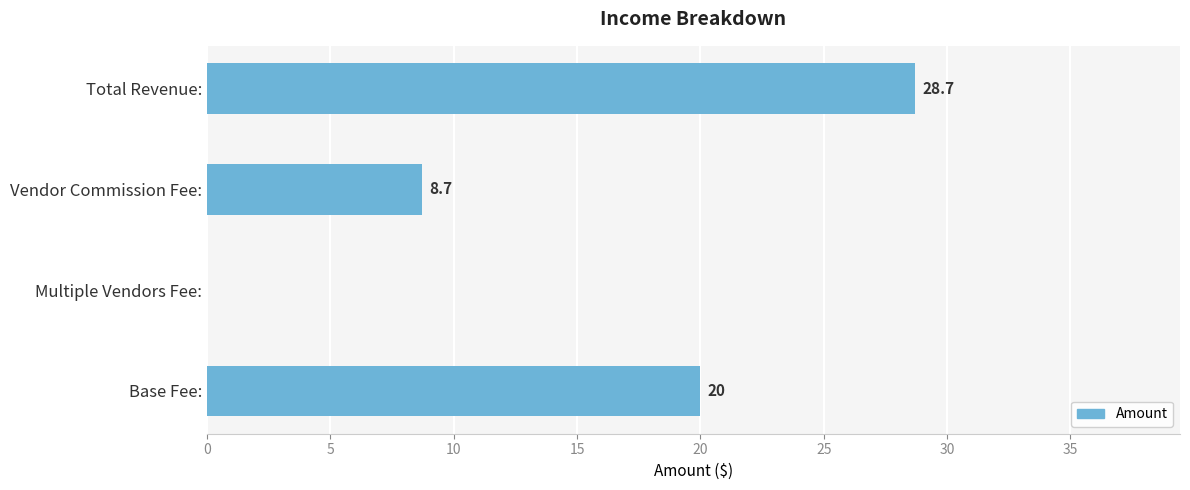

The chart shows a value of 12.7 at Vendor Commission Fee:. True or false?

False